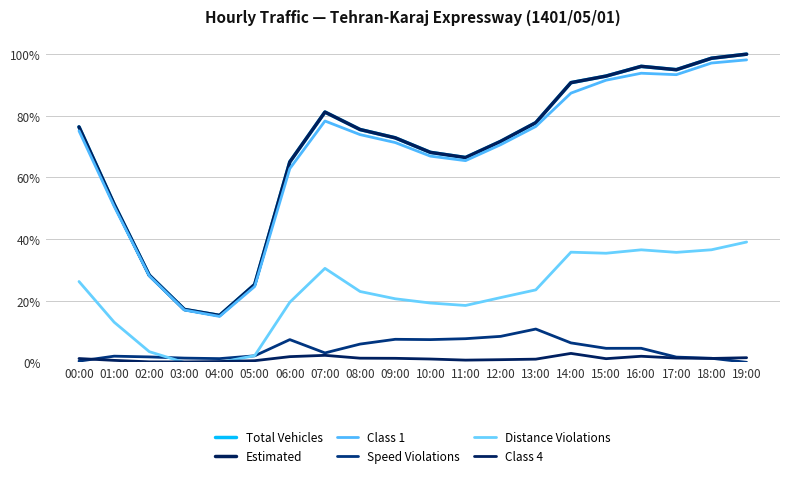

Does the chart display data point markers on the line(s)?

No